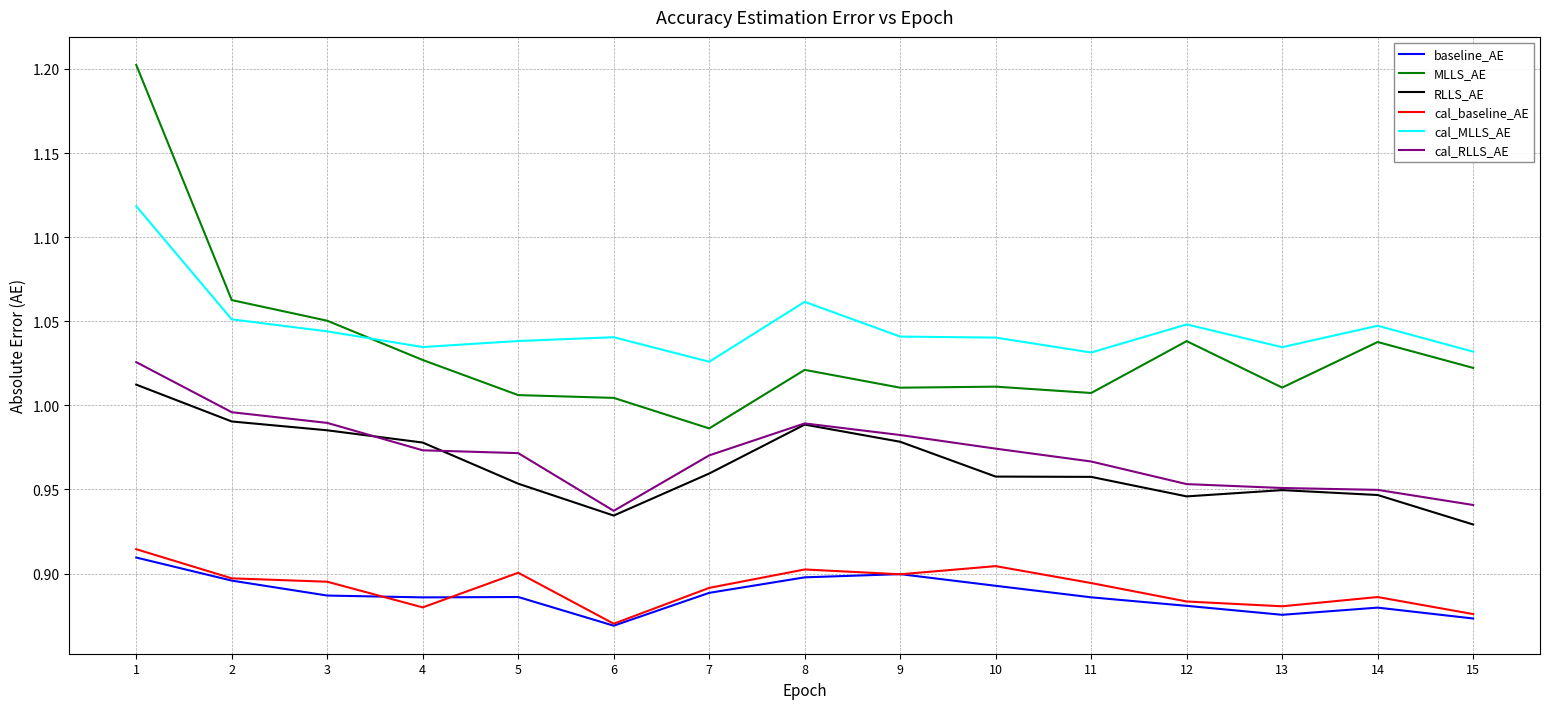

Between 6 and 7, which series saw the biggest shift?

cal_RLLS_AE